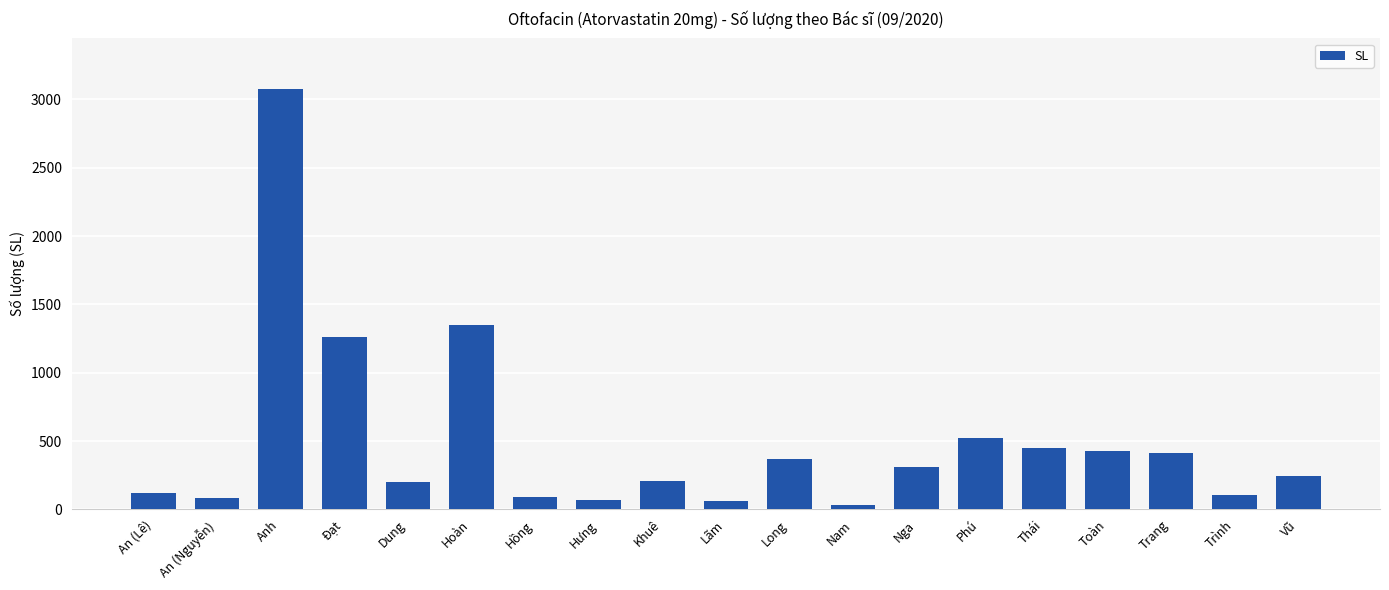

The chart shows a value of 81 at An (Nguyễn). True or false?

True